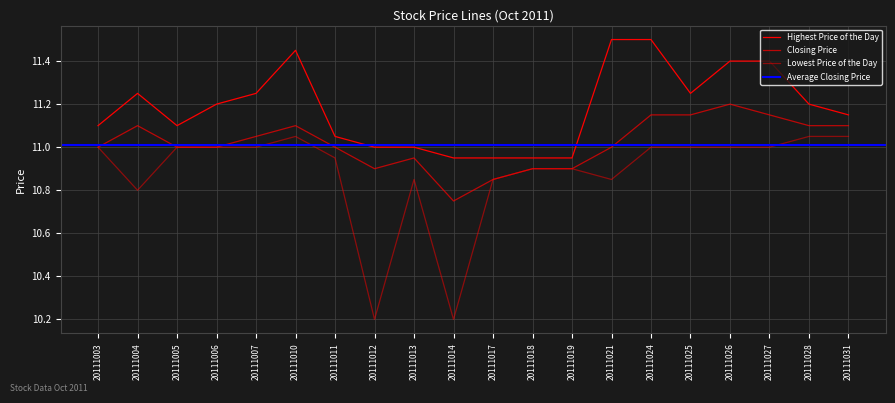

Which category has the lowest value across all series?

20111012